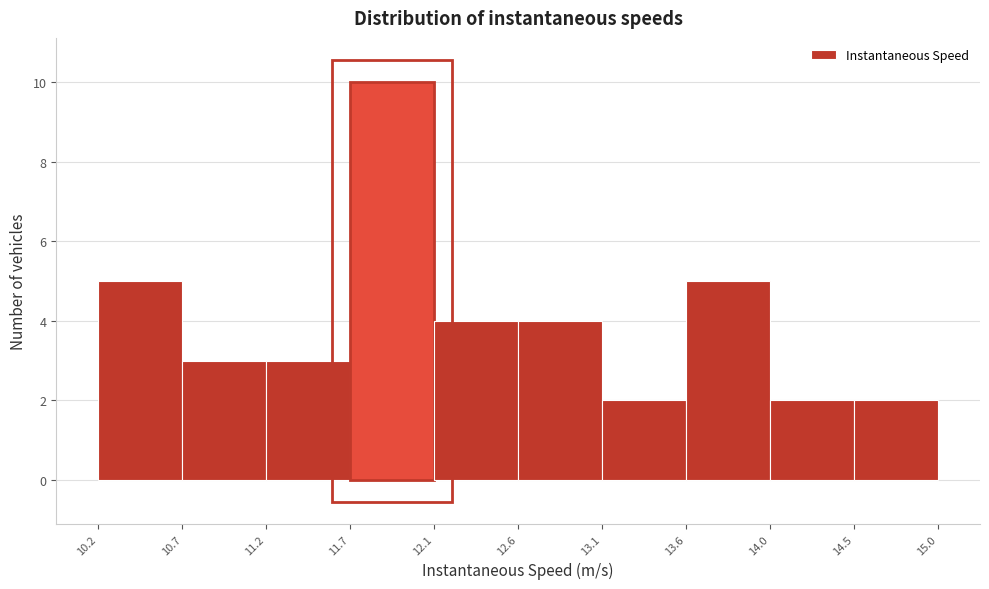

Reading left to right, transcribe this chart: for each bar, give the range it covers on the x-axis and its height. The values are not printed on the chart, so give them approximately, as read against the axis.

10.2 to 10.7: 5
10.7 to 11.2: 3
11.2 to 11.7: 3
11.7 to 12.1: 10
12.1 to 12.6: 4
12.6 to 13.1: 4
13.1 to 13.6: 2
13.6 to 14.0: 5
14.0 to 14.5: 2
14.5 to 15.0: 2